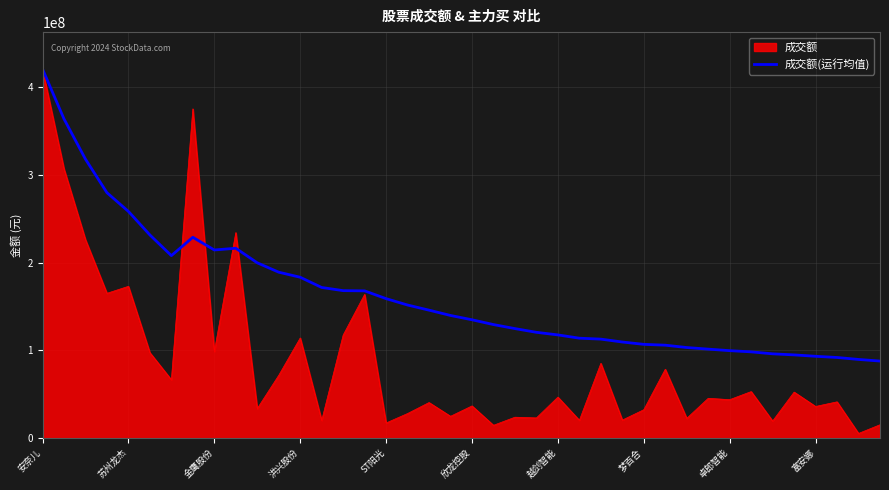

Rank the series by their average value, from highest to lowest.

成交额(运行均值), 成交额